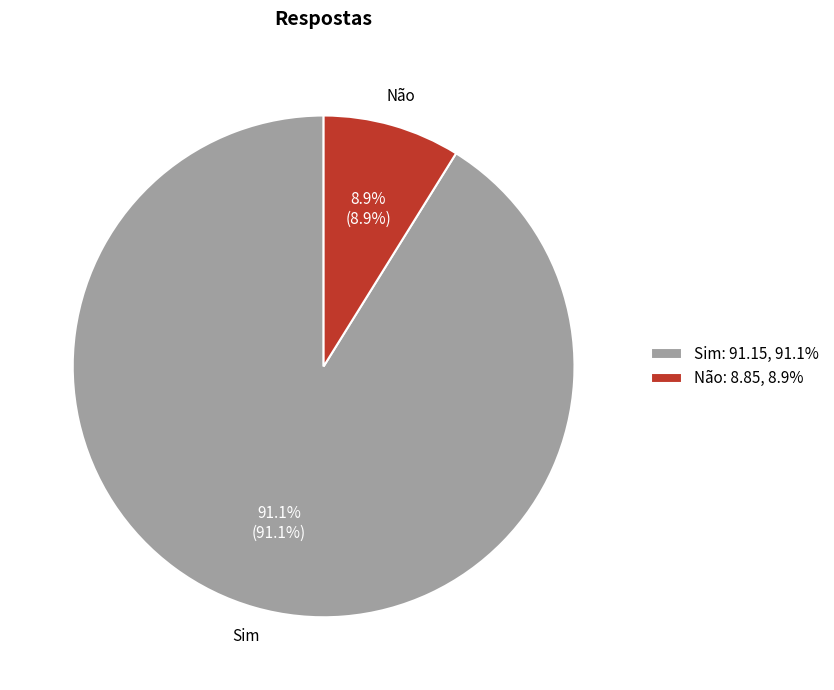

True or false: Sim accounts for 91% of the total.

True